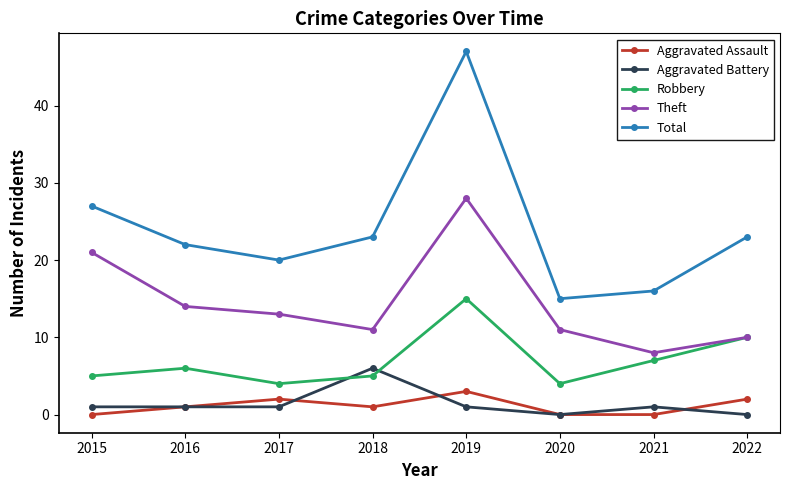

Where is Total nearest to the value 31?

2015